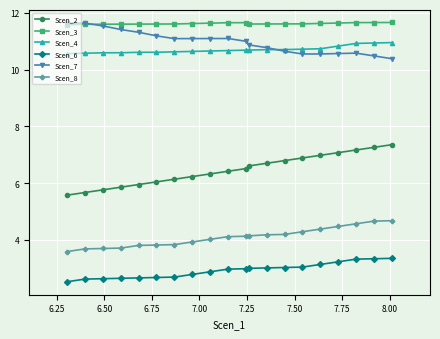

How many lines are shown in the chart?

6